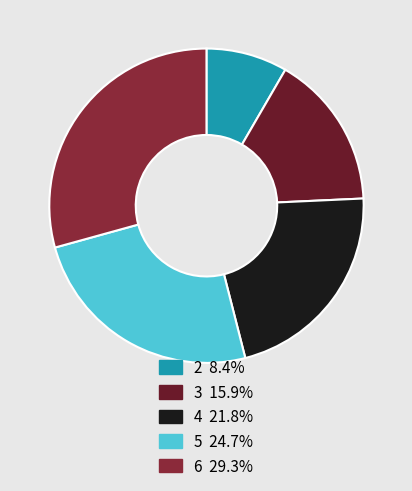

How many slices are in this pie chart?

5